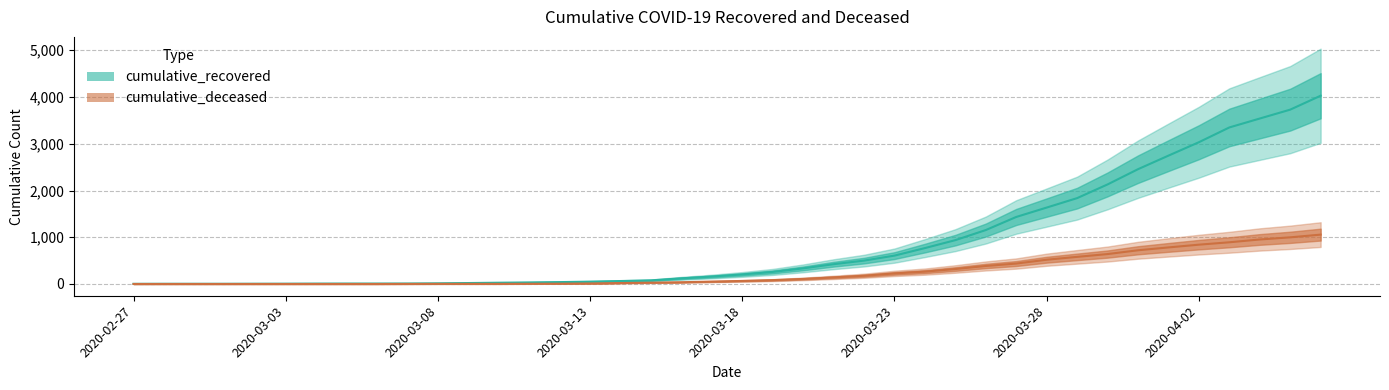

What is the difference between the highest and lowest values at 2020-03-18?

139